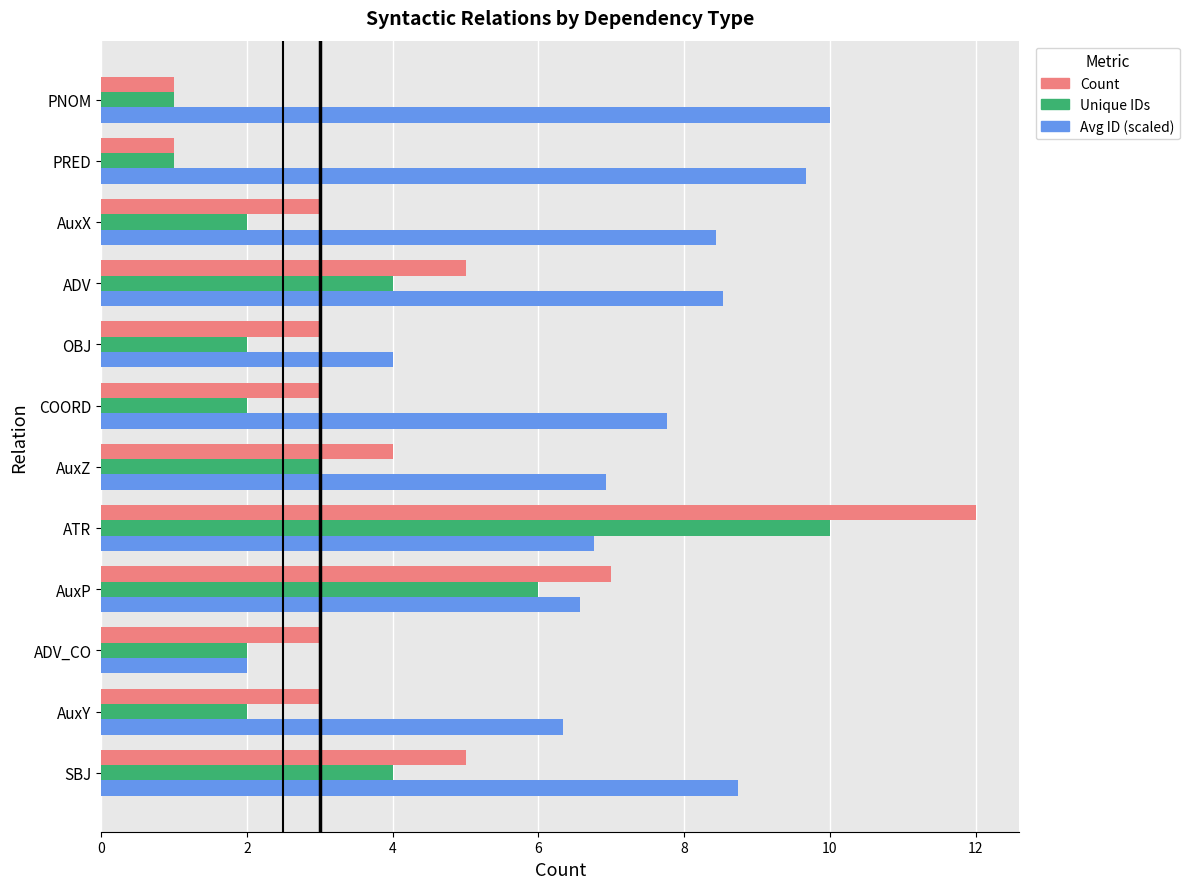

Which series has the largest total across all categories?

Avg ID (scaled)